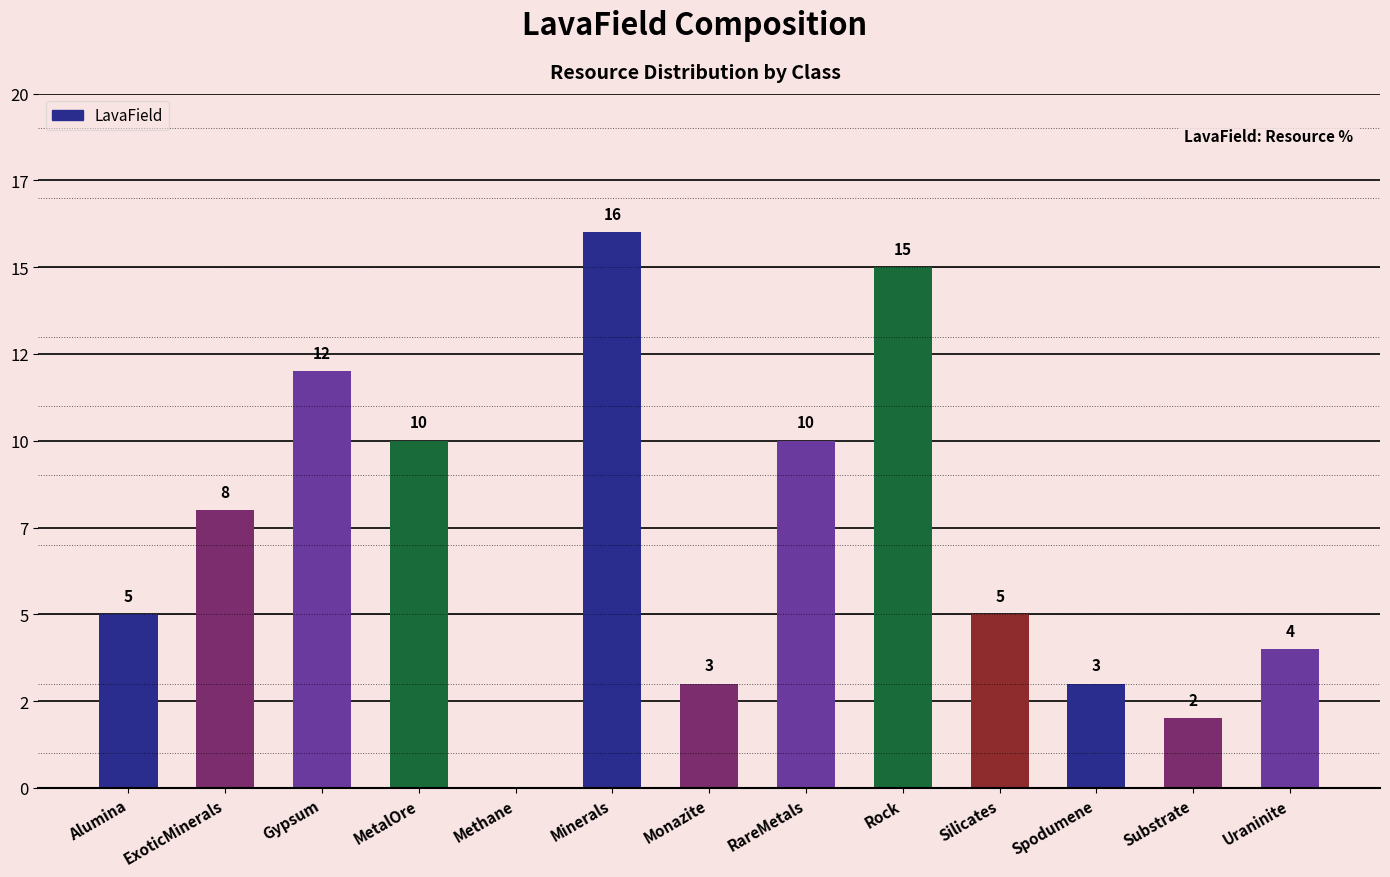

What is the sum of the values at Uraninite and Substrate?

6